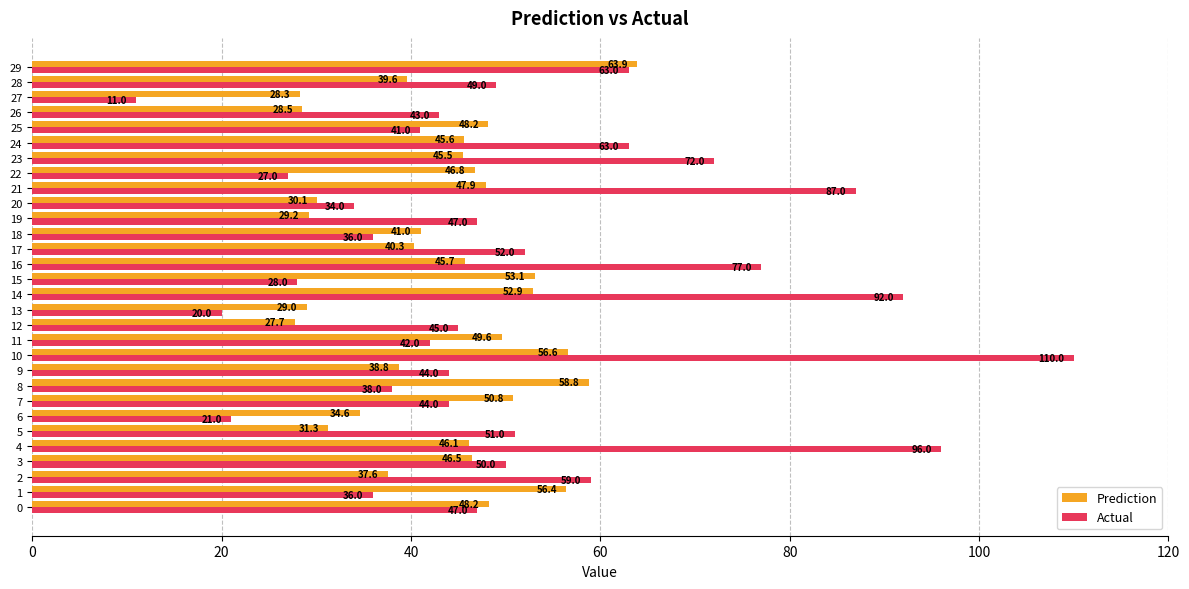

Rank the series at 14 from lowest to highest value.

Prediction, Actual